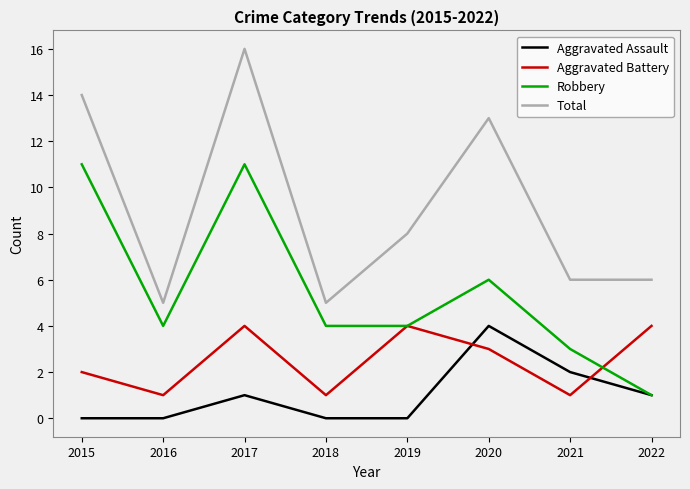

In Total, how many points are higher than both neighbors (excluding endpoints)?

2